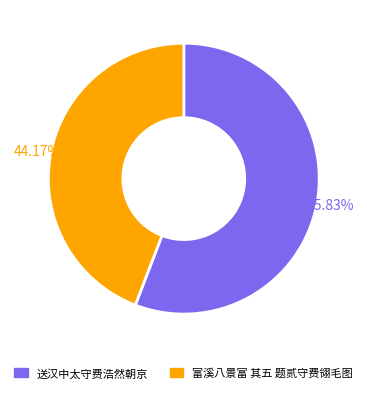

To the nearest percent, what is the combined percentage of 送汉中太守费浩然朝京 and 富溪八景富 其五 题贰守费翎毛图?

100%